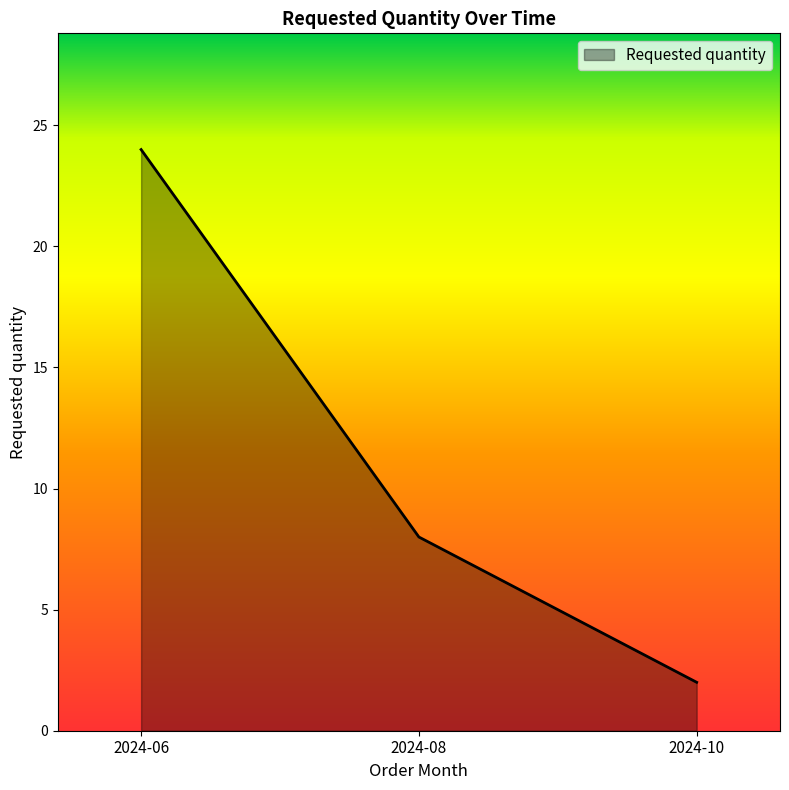

What is the approximate value at 2024-06?

24